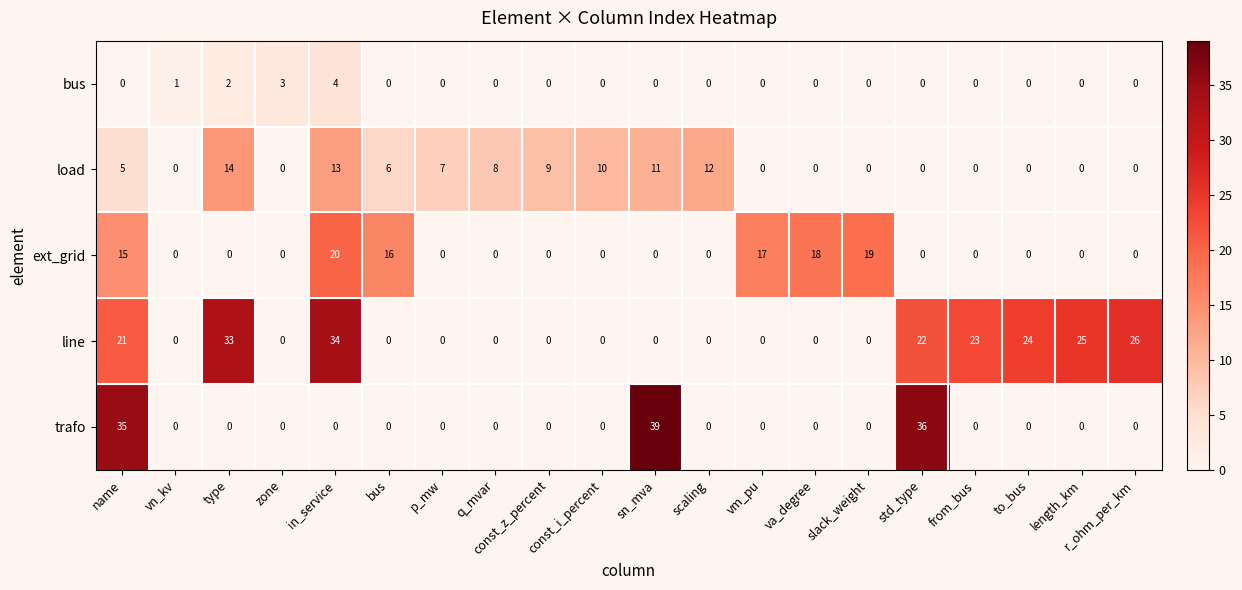

The value of ext_grid at bus is 5. True or false?

False